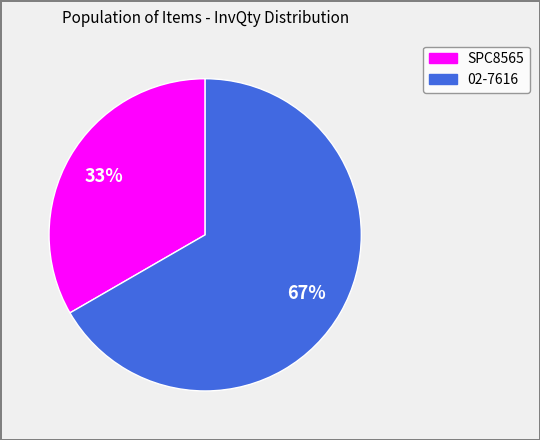

To the nearest percent, what is the combined percentage of SPC8565 and 02-7616?

100%